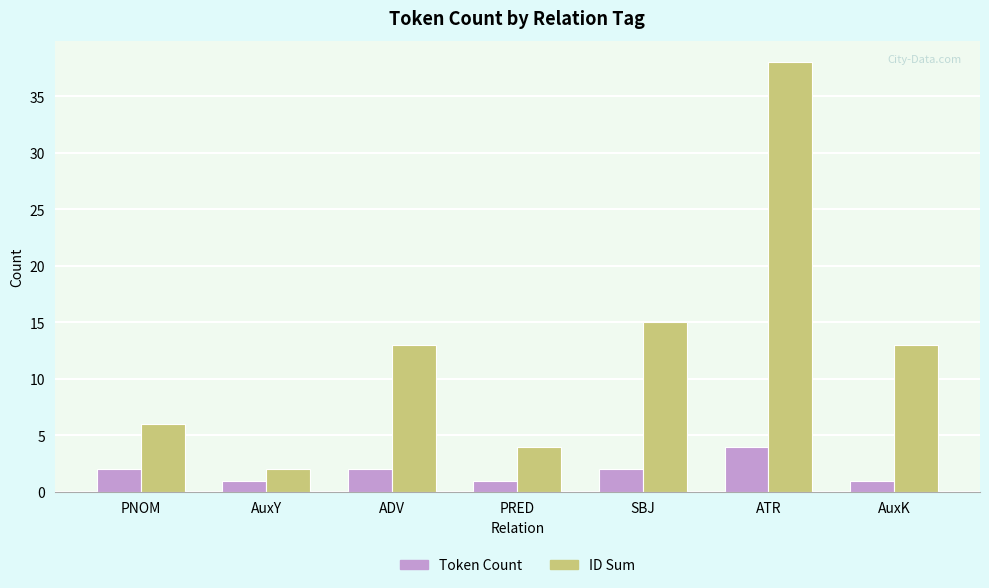

What is the label of the 4th bar from the left?

PRED